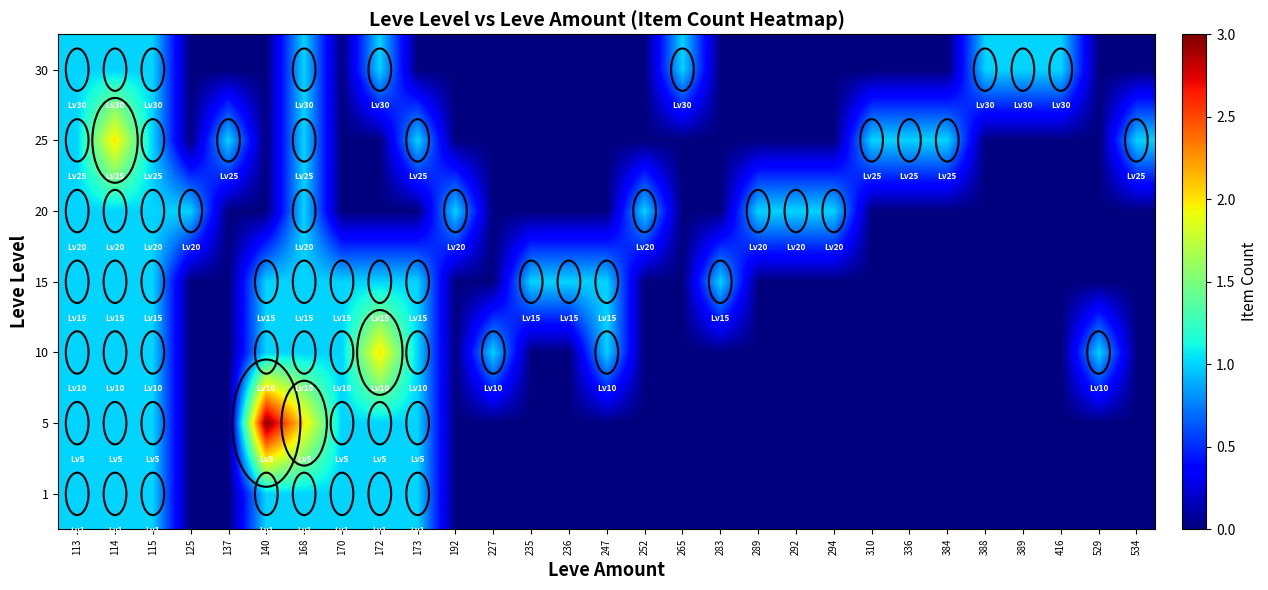

Reading right to left, list all the values displayed in this chart.

1: 534=0	529=0	416=0	389=0	388=0	384=0	336=0	310=0	294=0	292=0	289=0	283=0	265=0	252=0	247=0	236=0	235=0	227=0	192=0	173=1	172=1	170=1	168=1	140=1	137=0	125=0	115=1	114=1	113=1
5: 534=0	529=0	416=0	389=0	388=0	384=0	336=0	310=0	294=0	292=0	289=0	283=0	265=0	252=0	247=0	236=0	235=0	227=0	192=0	173=1	172=1	170=1	168=2	140=3	137=0	125=0	115=1	114=1	113=1
10: 534=0	529=1	416=0	389=0	388=0	384=0	336=0	310=0	294=0	292=0	289=0	283=0	265=0	252=0	247=1	236=0	235=0	227=1	192=0	173=1	172=2	170=1	168=1	140=1	137=0	125=0	115=1	114=1	113=1
15: 534=0	529=0	416=0	389=0	388=0	384=0	336=0	310=0	294=0	292=0	289=0	283=1	265=0	252=0	247=1	236=1	235=1	227=0	192=0	173=1	172=1	170=1	168=1	140=1	137=0	125=0	115=1	114=1	113=1
20: 534=0	529=0	416=0	389=0	388=0	384=0	336=0	310=0	294=1	292=1	289=1	283=0	265=0	252=1	247=0	236=0	235=0	227=0	192=1	173=0	172=0	170=0	168=1	140=0	137=0	125=1	115=1	114=1	113=1
25: 534=1	529=0	416=0	389=0	388=0	384=1	336=1	310=1	294=0	292=0	289=0	283=0	265=0	252=0	247=0	236=0	235=0	227=0	192=0	173=1	172=0	170=0	168=1	140=0	137=1	125=0	115=1	114=2	113=1
30: 534=0	529=0	416=1	389=1	388=1	384=0	336=0	310=0	294=0	292=0	289=0	283=0	265=1	252=0	247=0	236=0	235=0	227=0	192=0	173=0	172=1	170=0	168=1	140=0	137=0	125=0	115=1	114=1	113=1